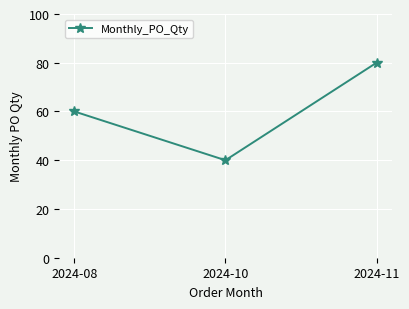

What is the sum of the values at 2024-08 and 2024-10?

100